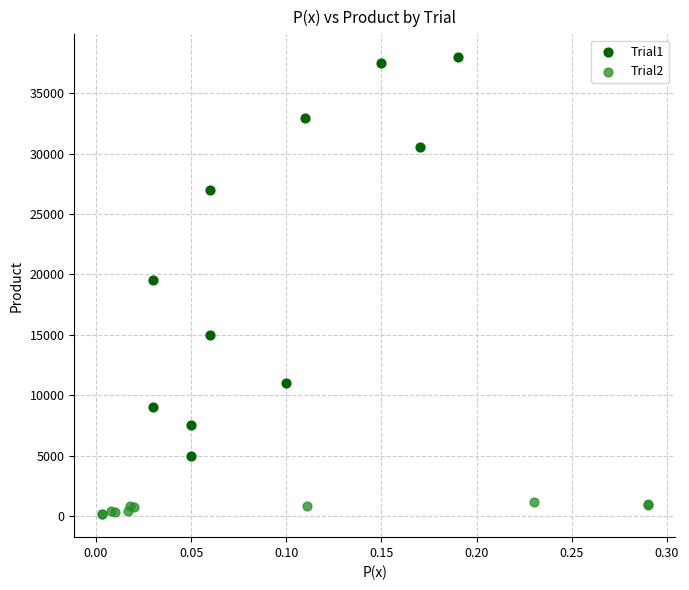

Which series has the largest Y range (max minus min)?

Trial1